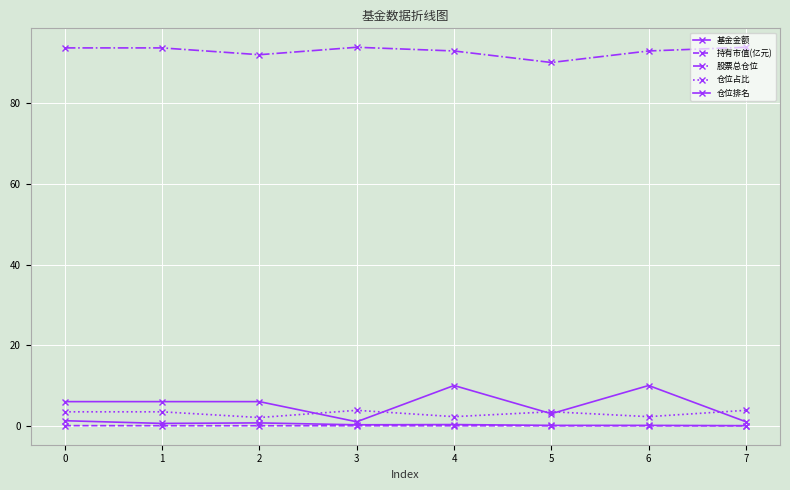

What is the value of the 仓位排名 point at the 1st from the left?

6.0